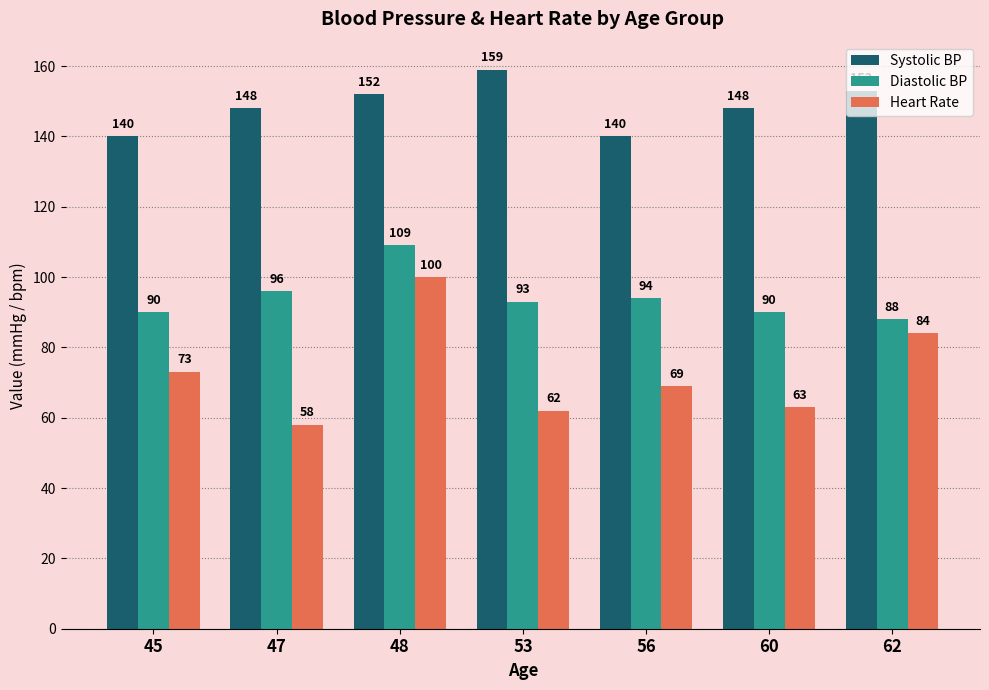

How many groups of bars are there?

7